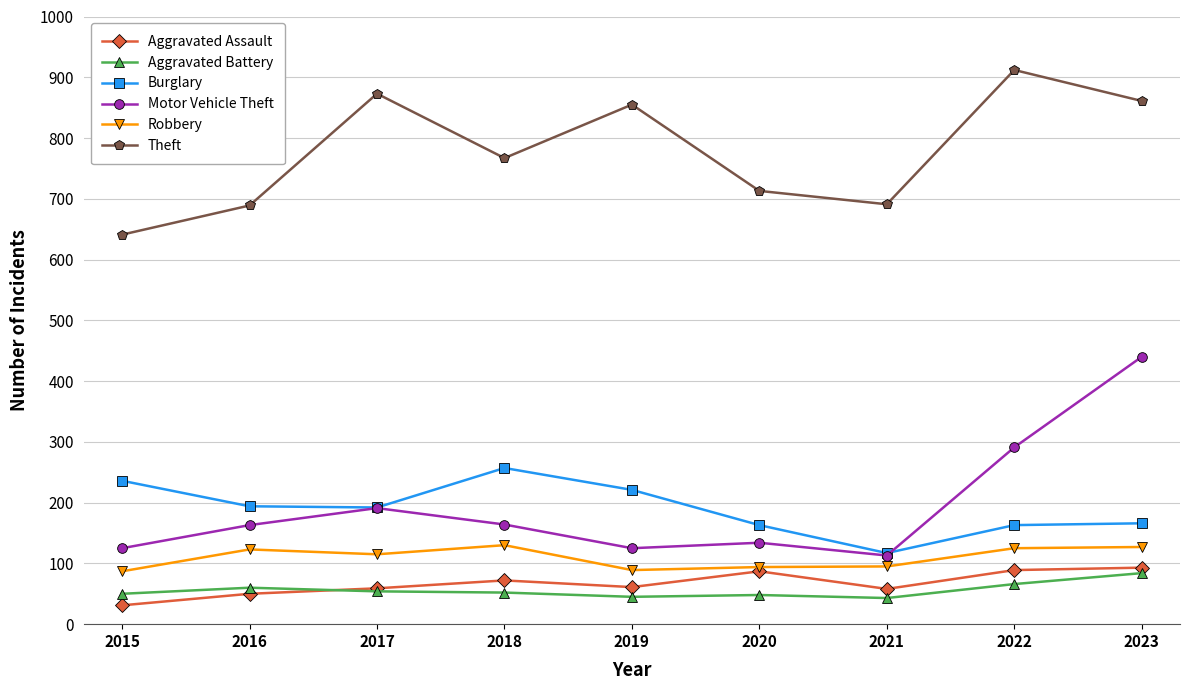

What is the maximum value shown in the chart?

912